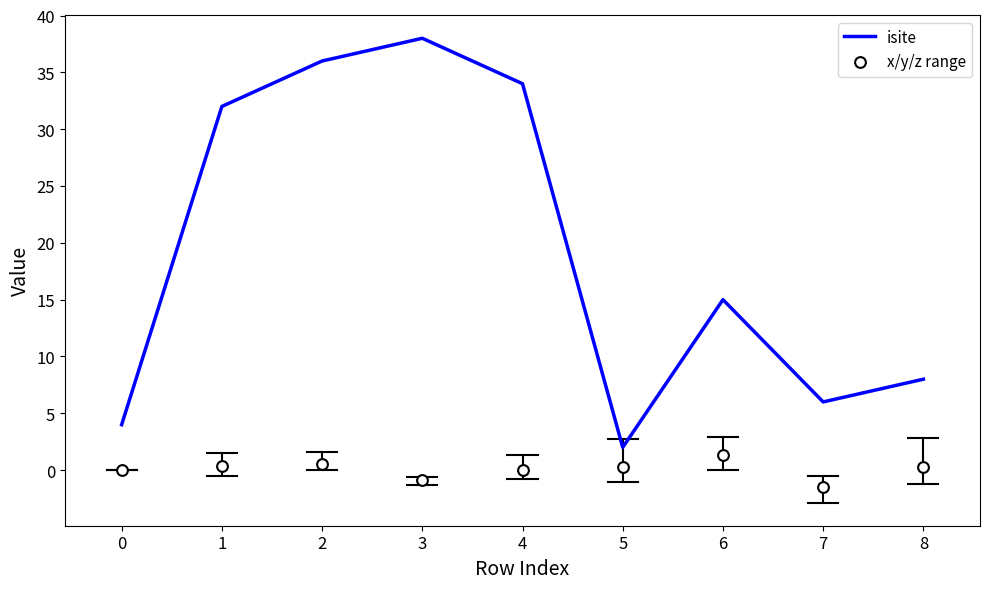

Which series has the largest Y range (max minus min)?

isite